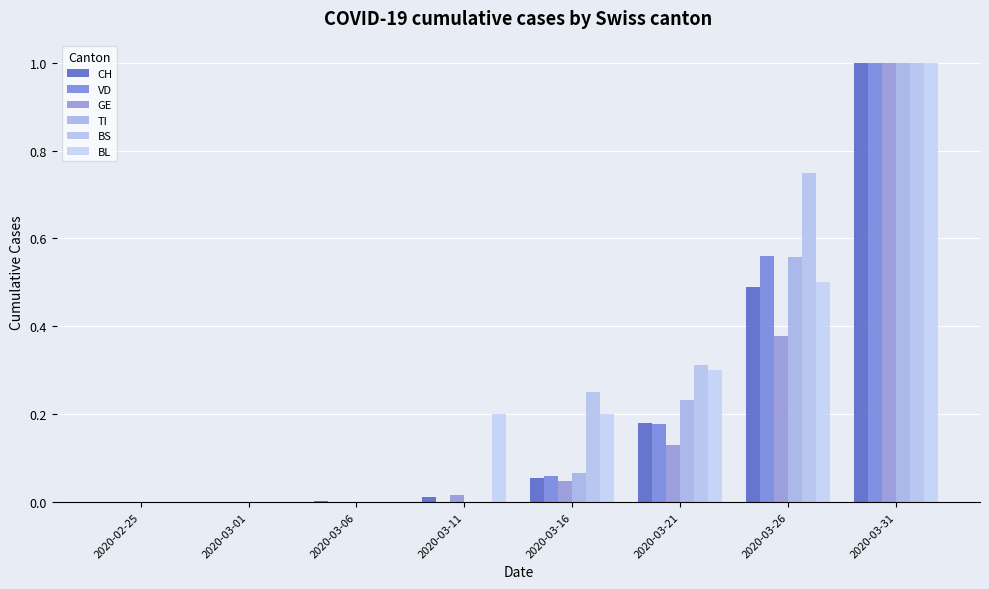

Read the BL value at 2020-03-16.

0.2